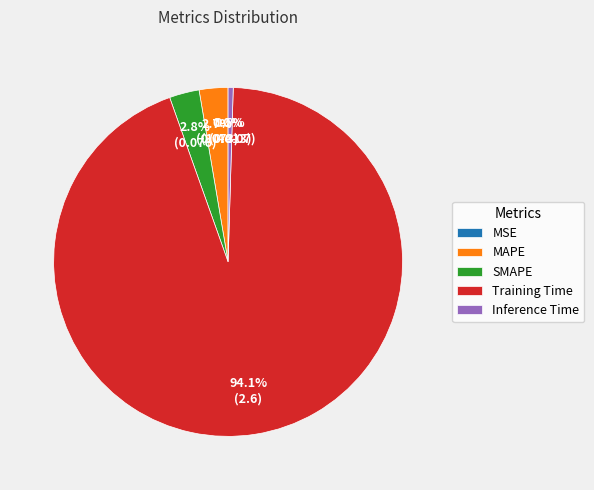

Which category has the biggest portion of the pie?

Training Time